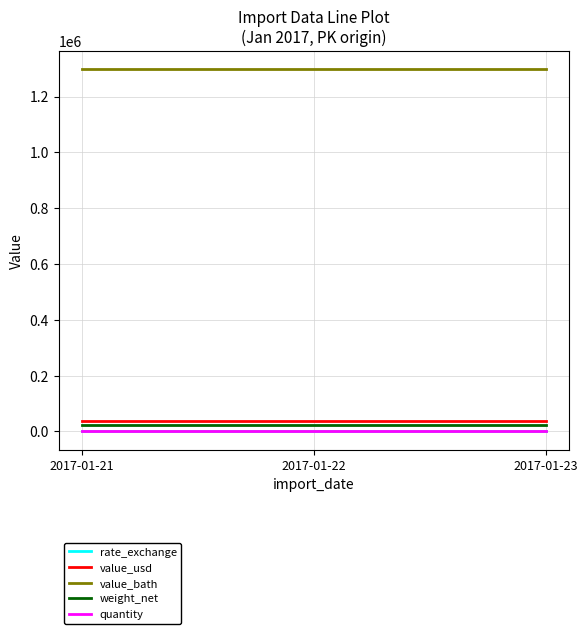

The value of value_usd at 2017-01-23 is 36000.0. True or false?

True